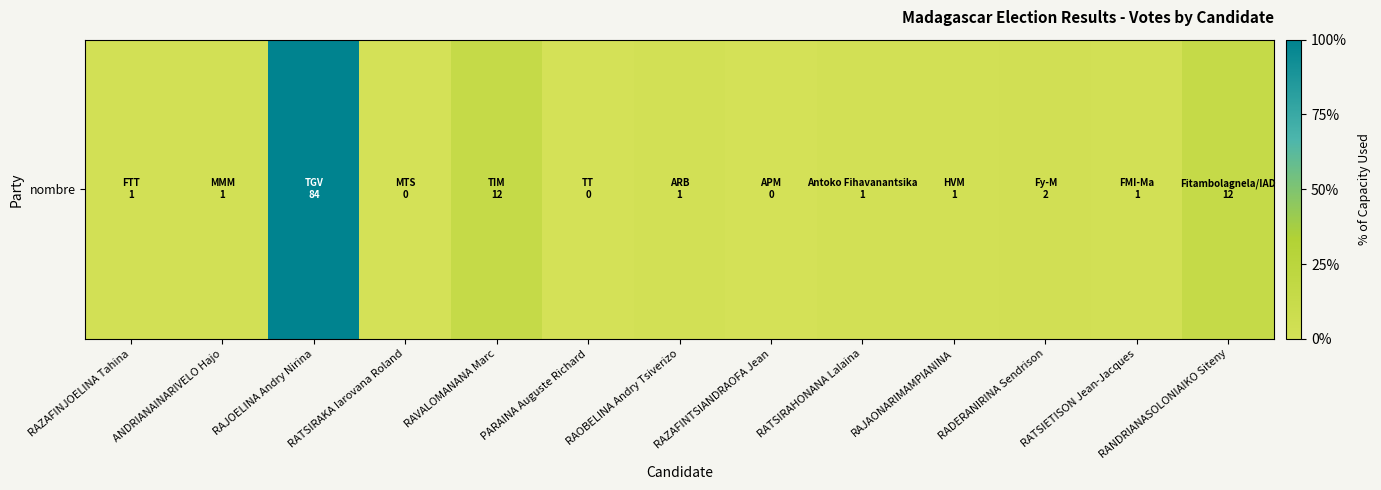

At which category does the chart reach its minimum across all series?

RATSIRAKA Iarovana Roland